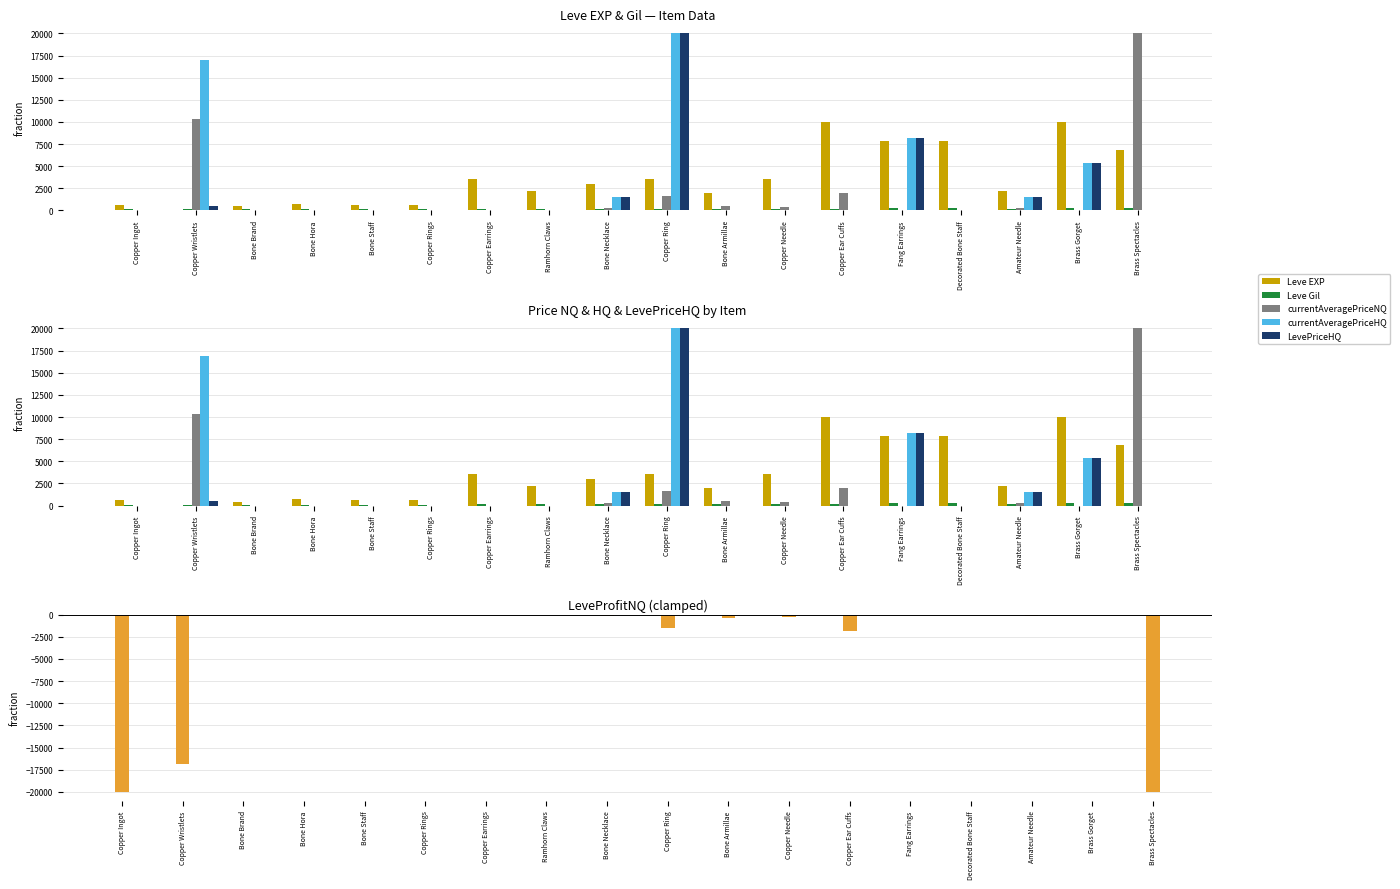

What is the difference between the maximum and minimum values in the currentAveragePriceNQ series?

20000